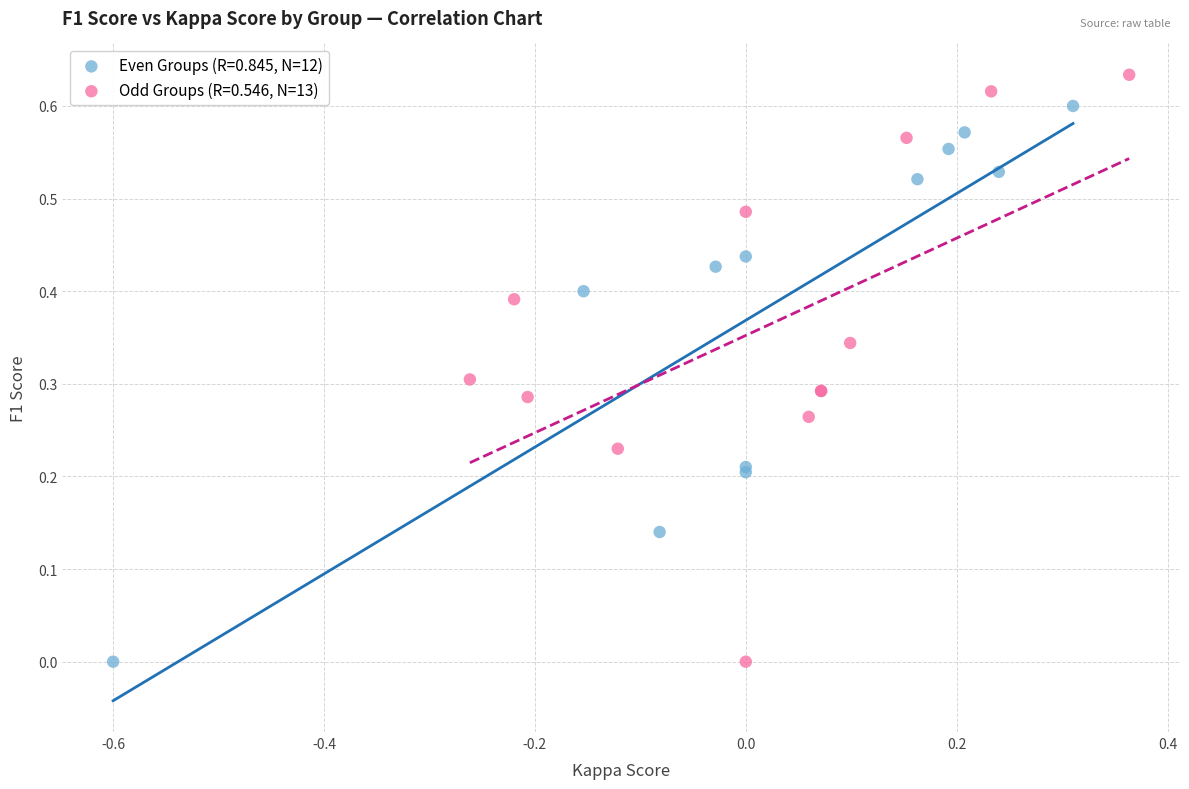

Which series reaches the maximum Y coordinate?

Odd Groups (R=0.546, N=13)